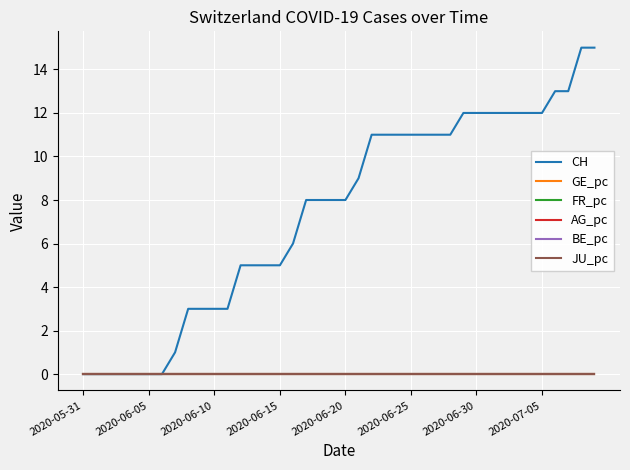

Does the chart have visible grid lines?

Yes